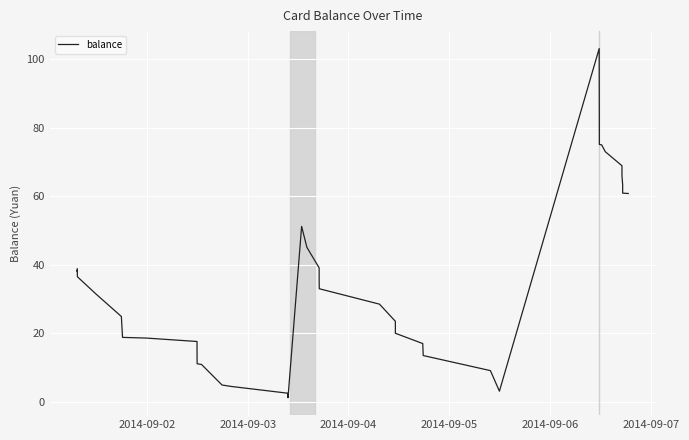

How many values are below 33?

20